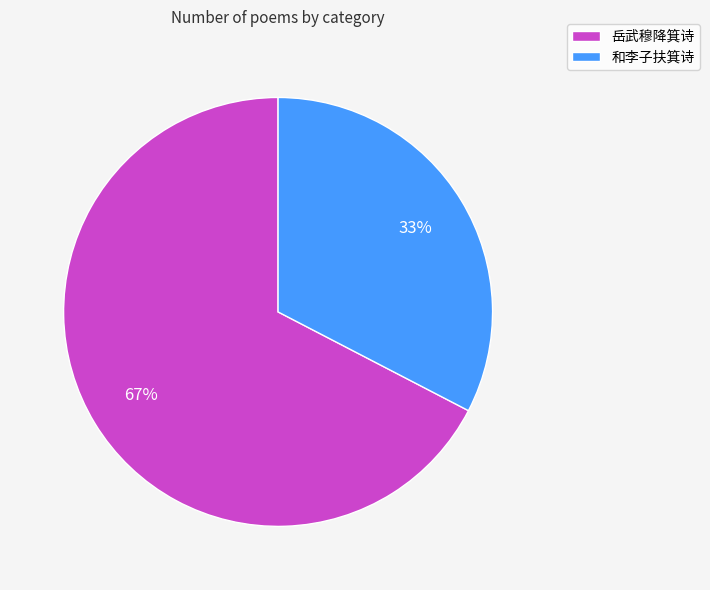

The 岳武穆降箕诗 slice represents 67% of the pie. True or false?

True